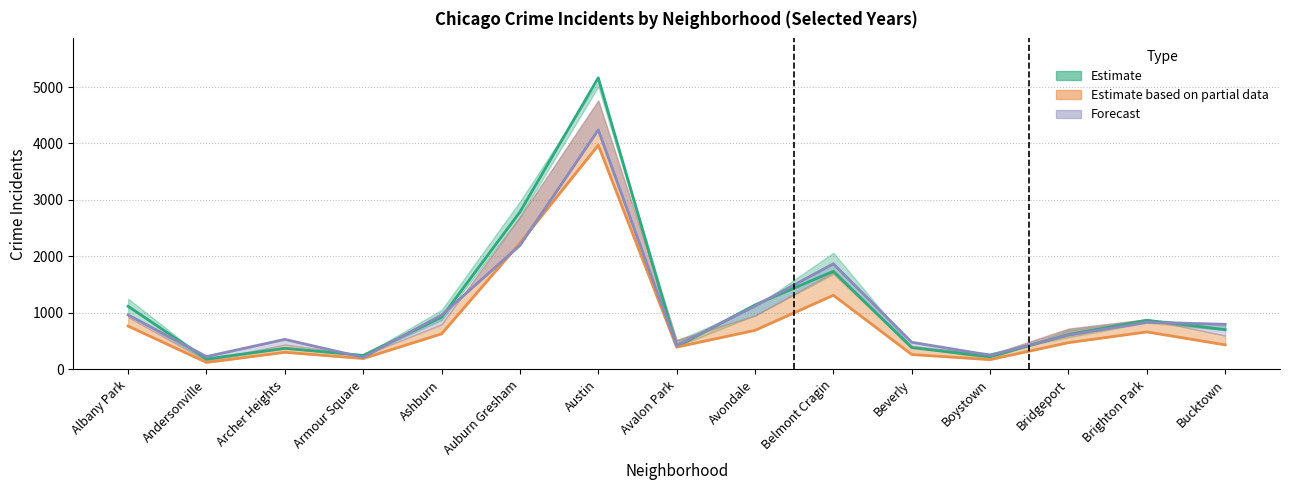

What is the label of the 12th point from the right?

Armour Square